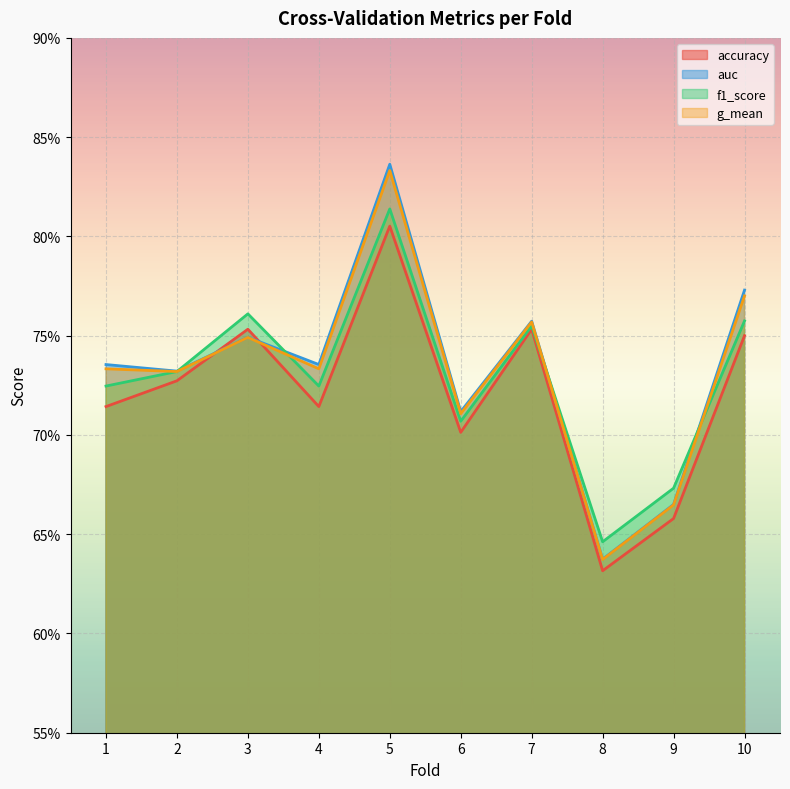

Which label corresponds to the largest value in the chart?

5